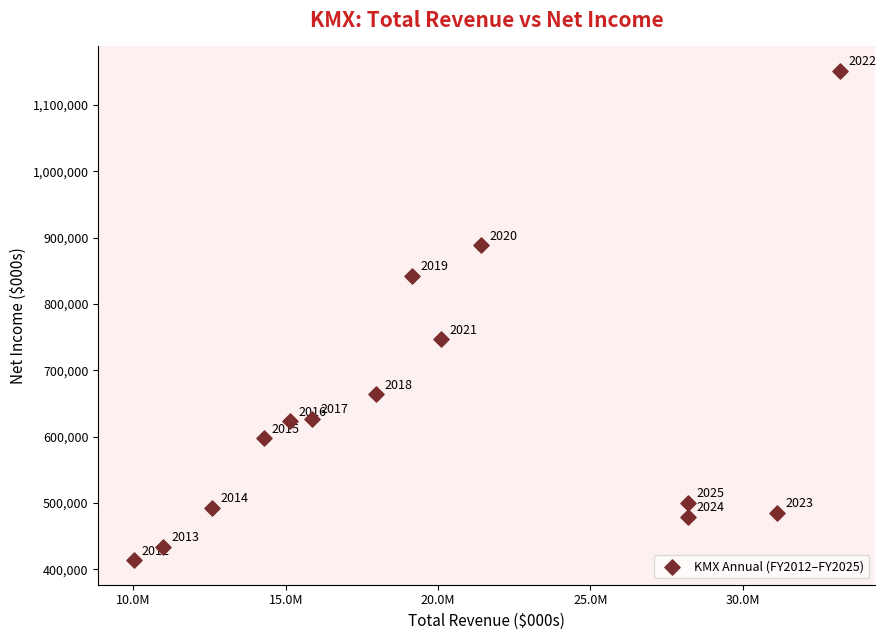

What is the range of Y values (max minus min)?

737700